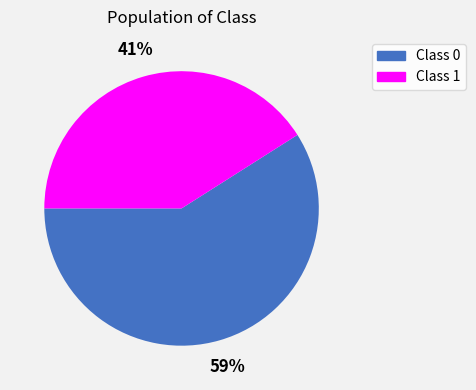

The Class 0 slice represents 59% of the pie. True or false?

True